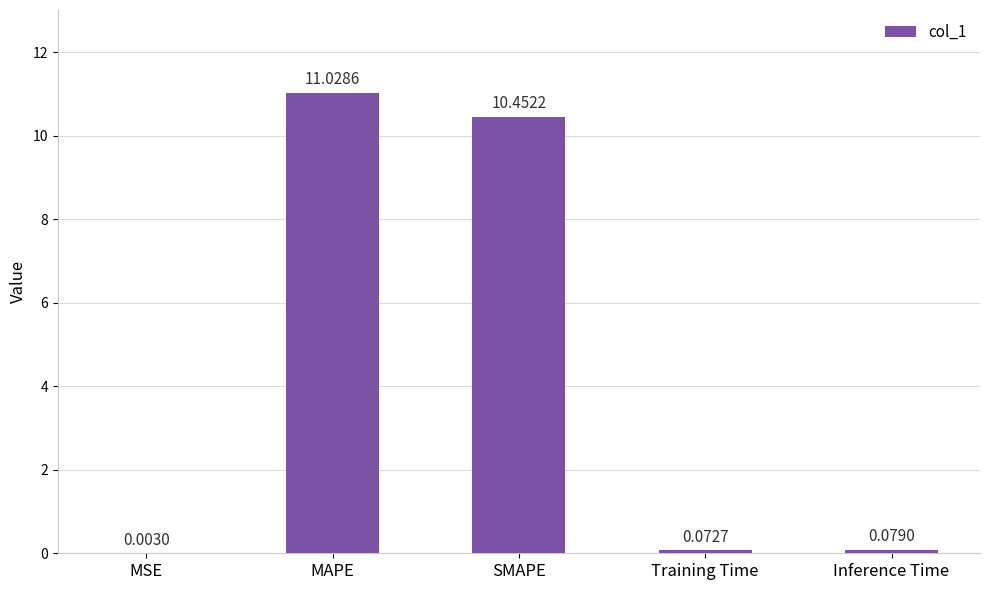

At which category does the chart reach its peak across all series?

MAPE